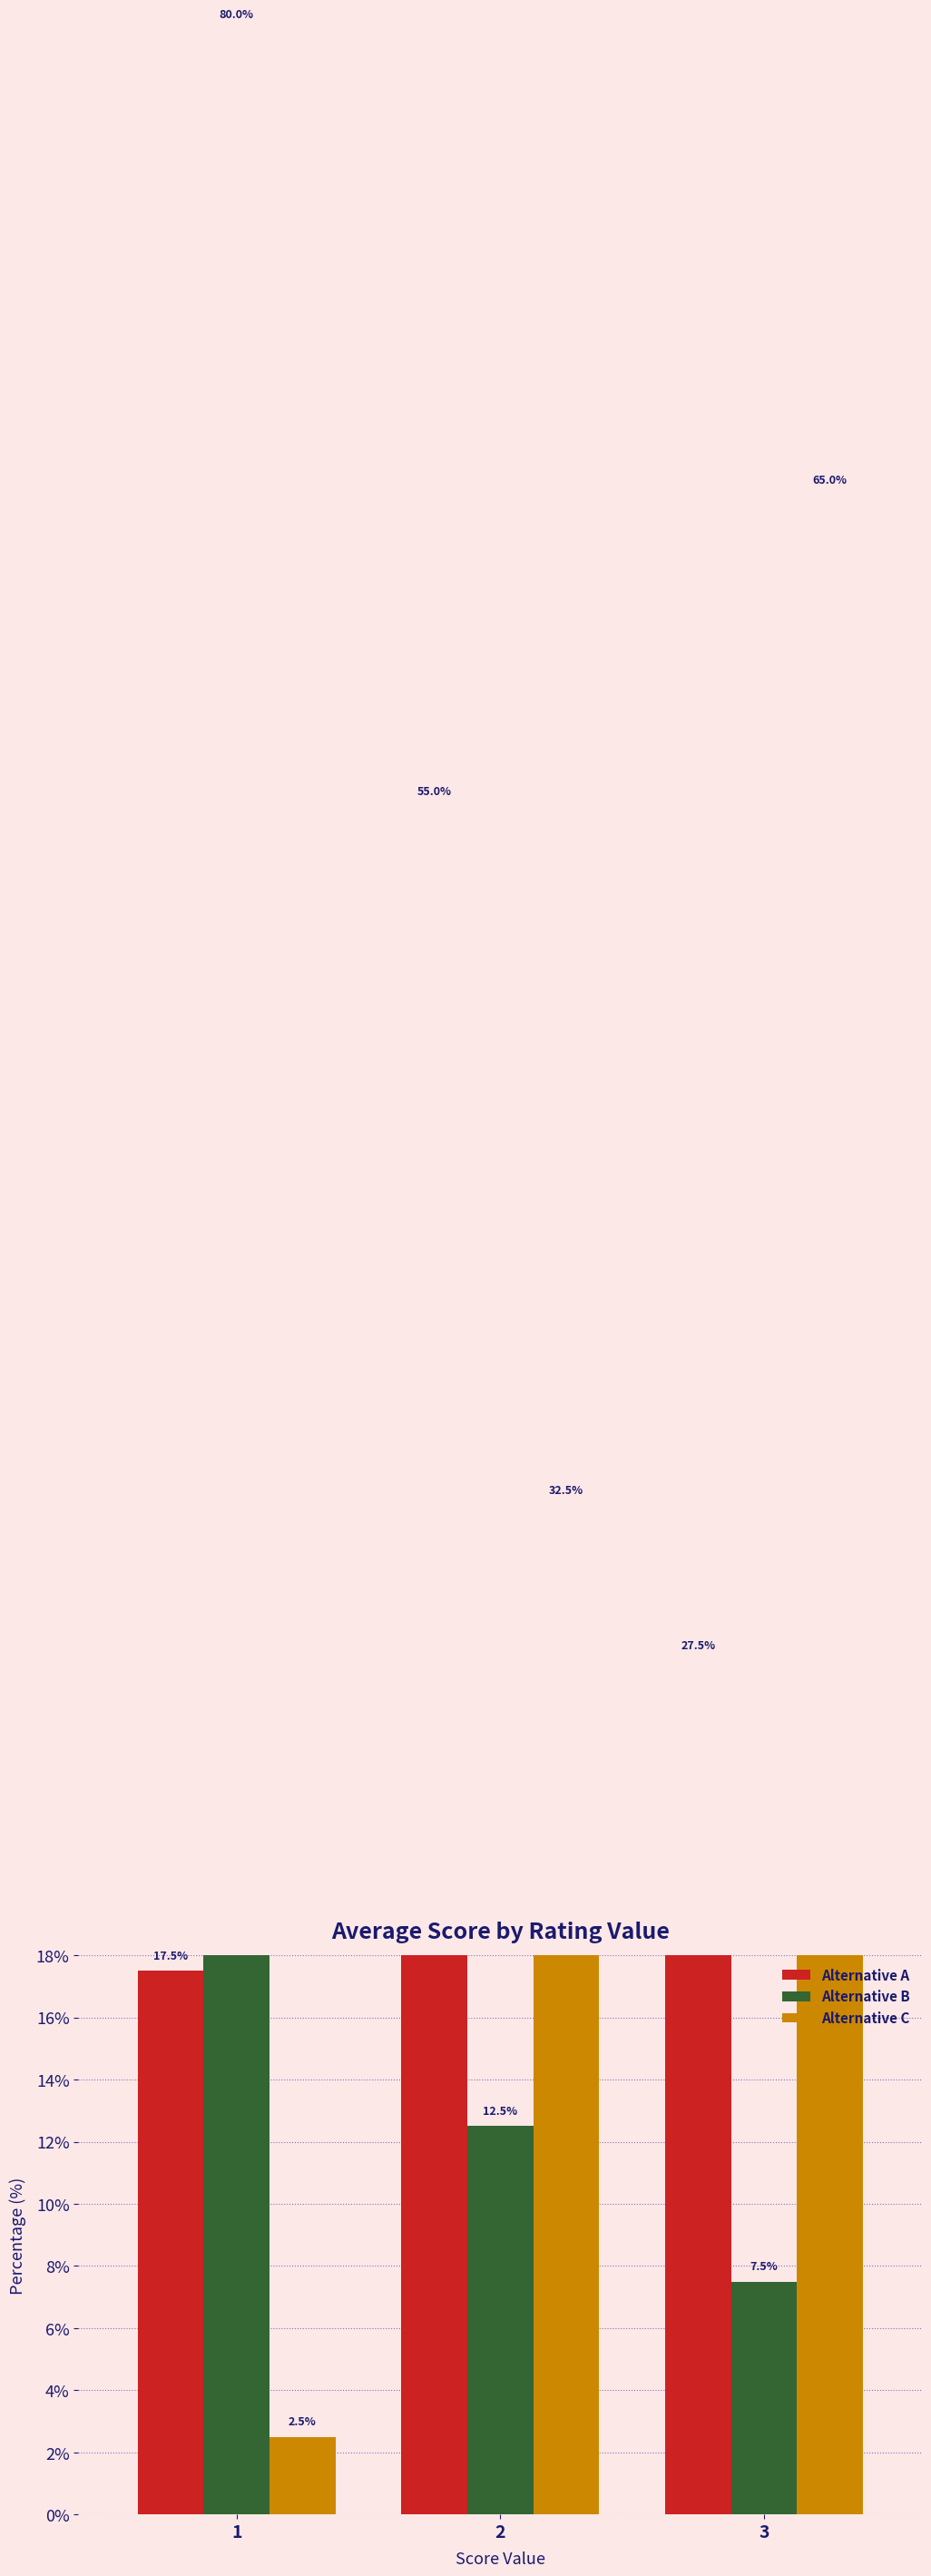

At 1, list the series in order from smallest to largest.

Alternative C, Alternative A, Alternative B